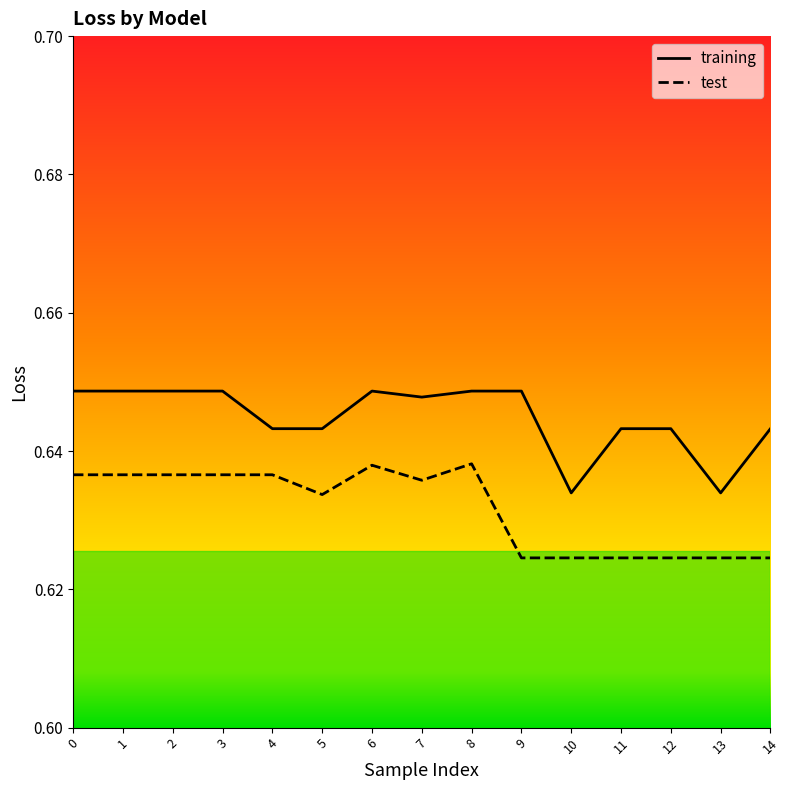

True or false: test and training intersect in this chart.

False